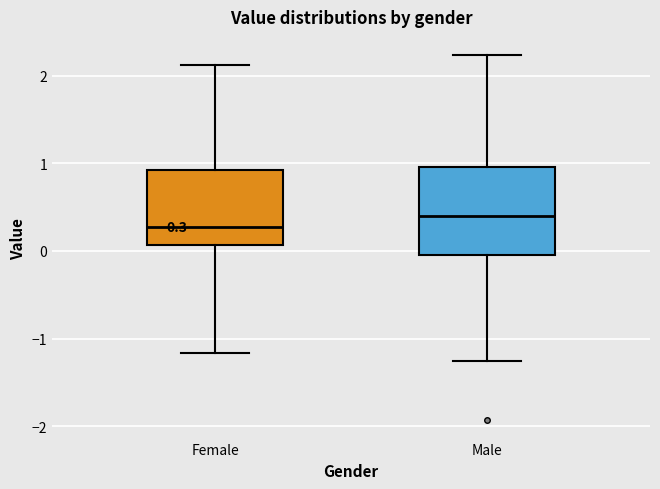

Which box is the tallest, from its lower edge to its upper edge?

Male